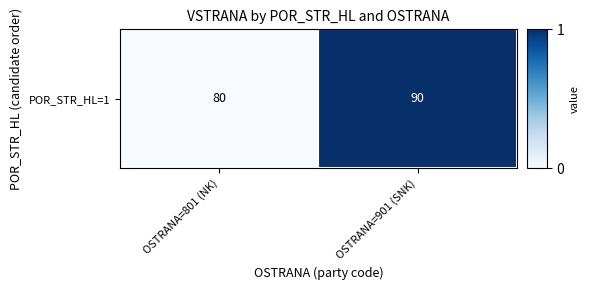

At which category does the chart reach its minimum across all series?

OSTRANA=801 (NK)